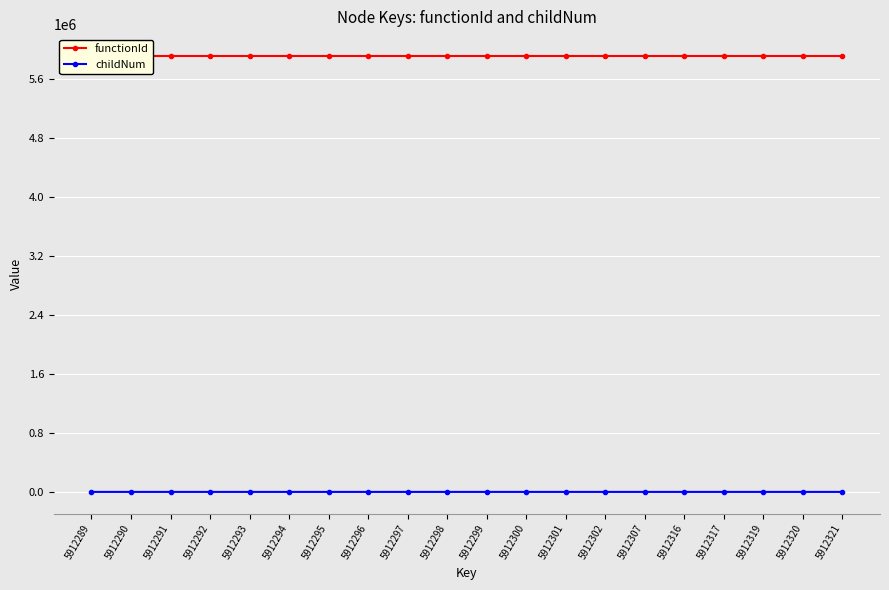

List the series in order of their peak value, highest first.

functionId, childNum